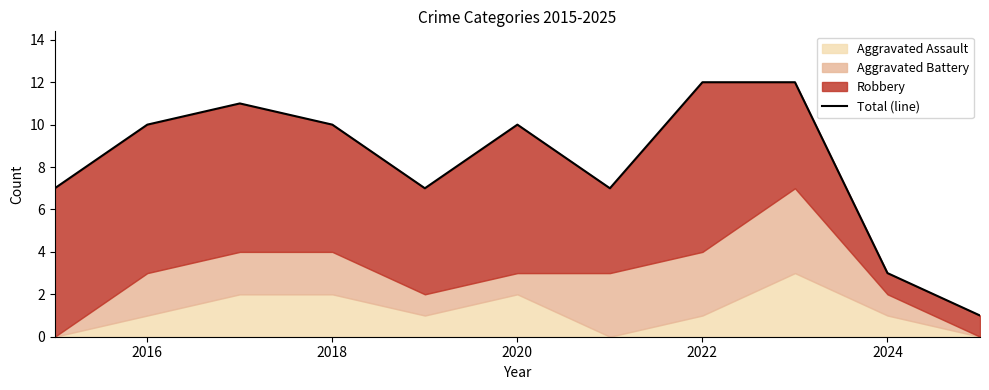

How many points are higher than both their immediate neighbors (excluding endpoints)?

2